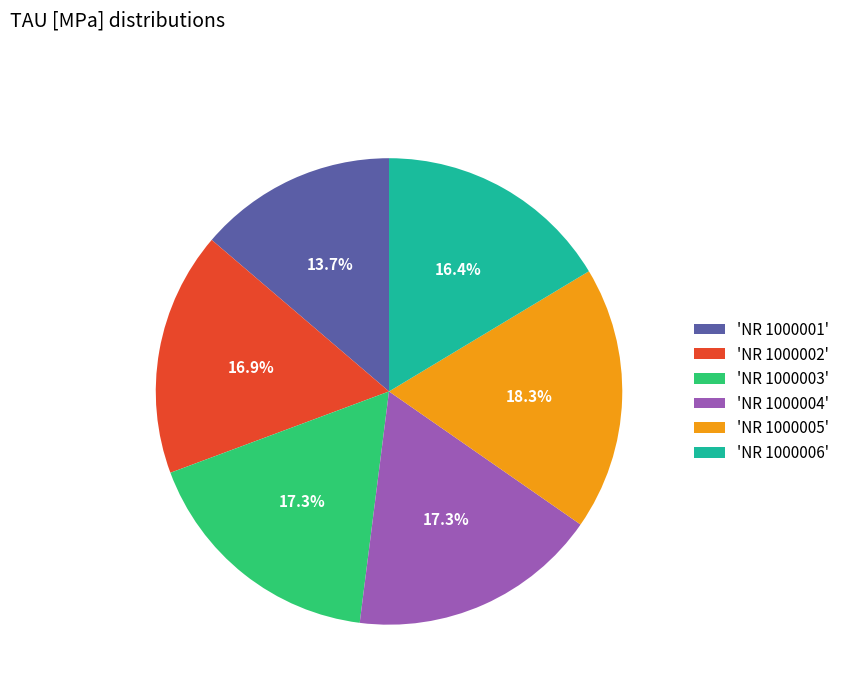

Which slice is the smallest?

'NR 1000001'